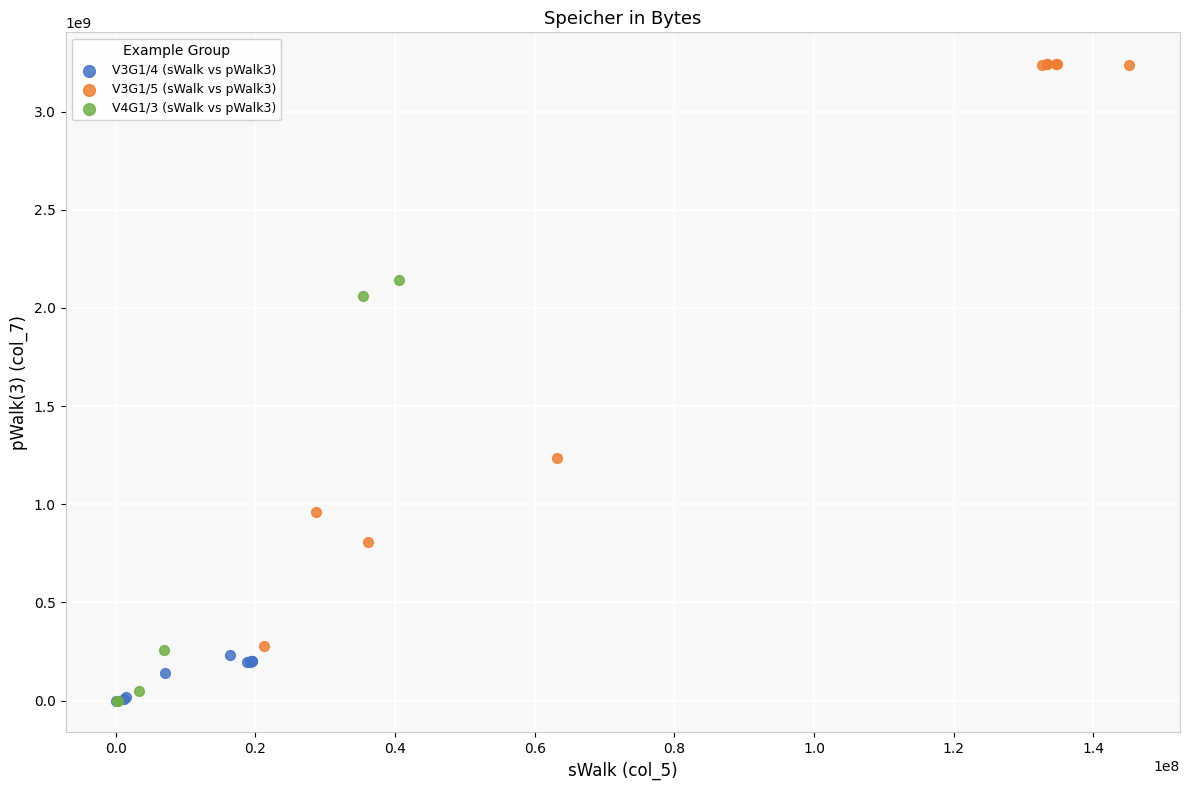

Which series has the widest spread of Y values?

V3G1/5 (sWalk vs pWalk3)